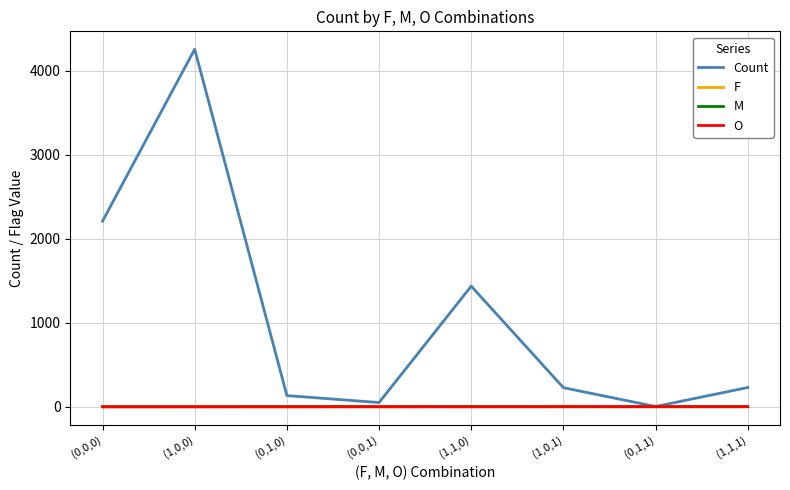

Read the O value at (1,1,1).

1